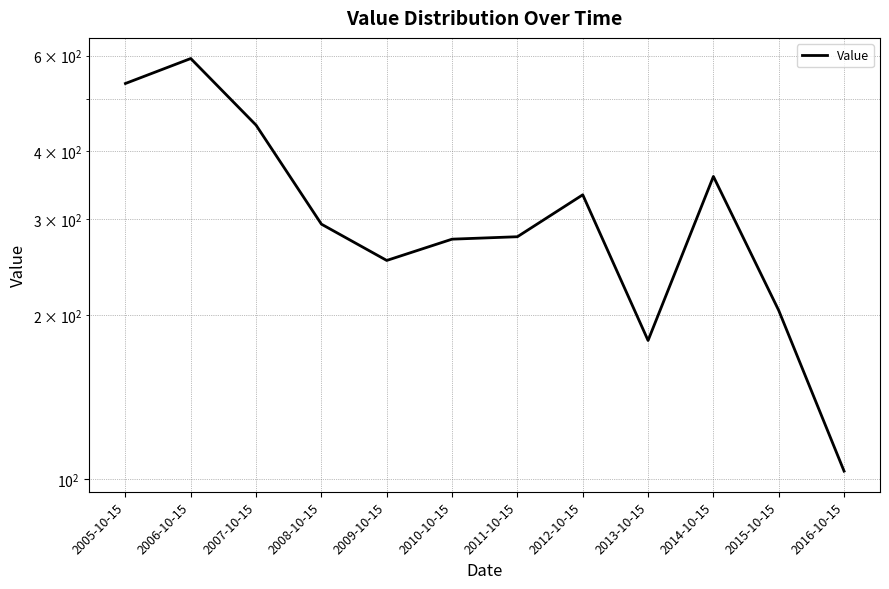

What position from the right is 2006-10-15?

11